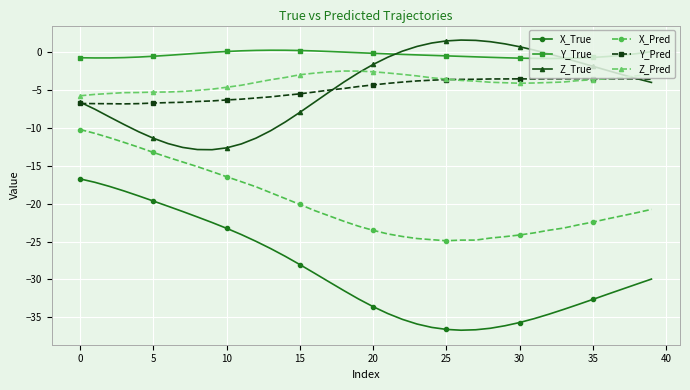

Which series has the largest total across all categories?

Y_True